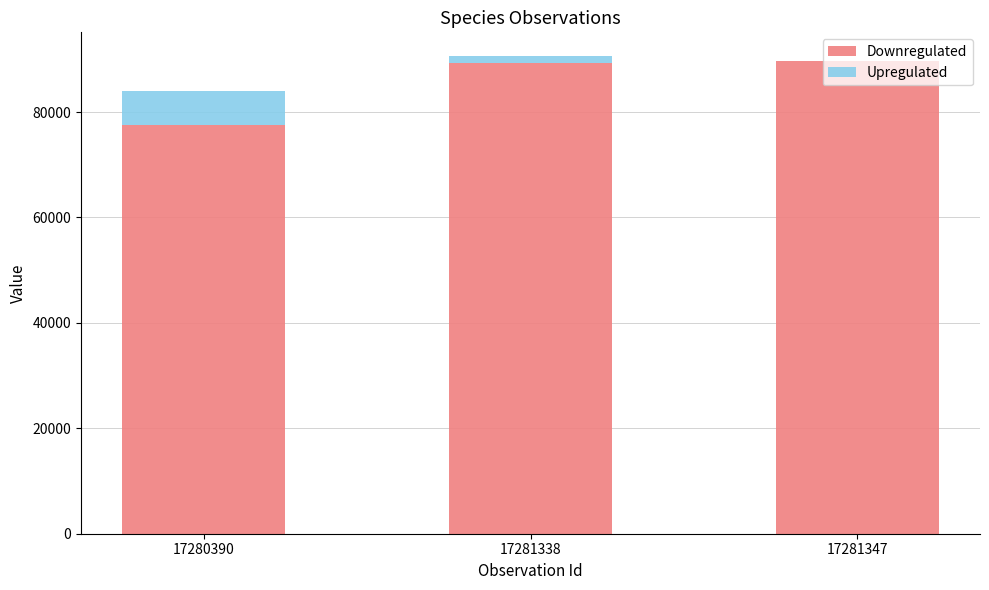

Are the bars horizontal?

No